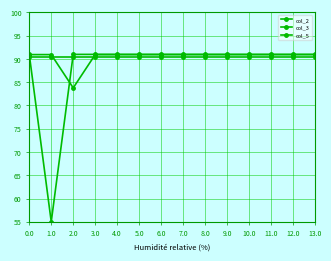

How many distinct data groups are displayed?

3